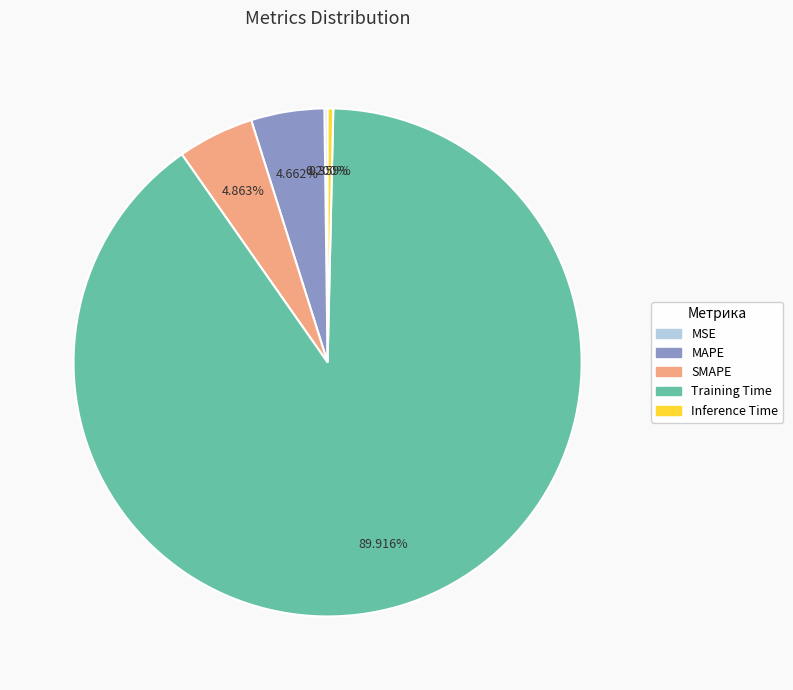

Do Inference Time and Training Time together represent more than half of the pie?

Yes